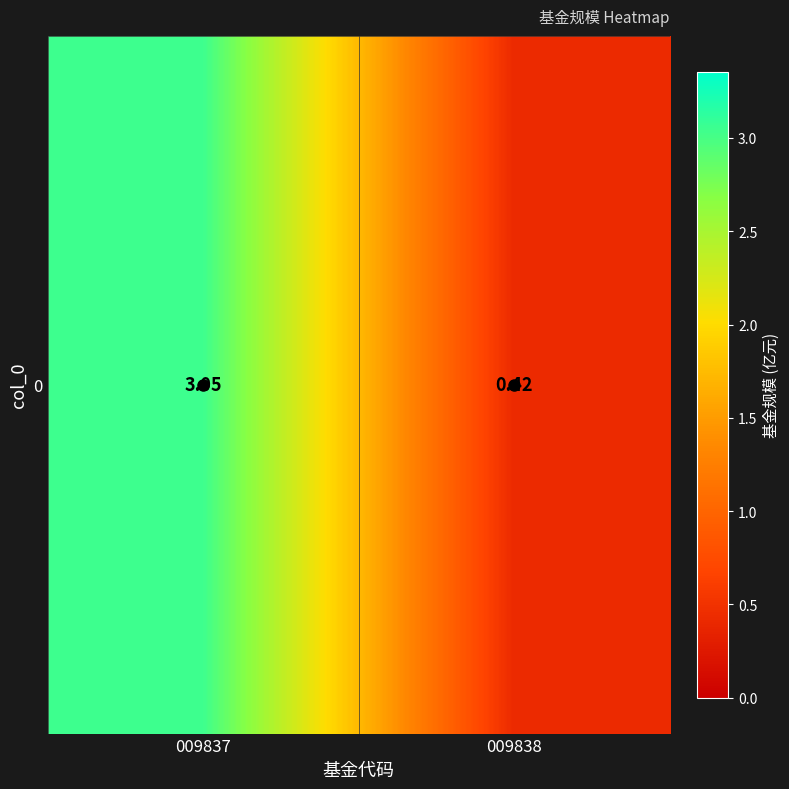

What is the change in value from 009837 to 009838?

-2.6